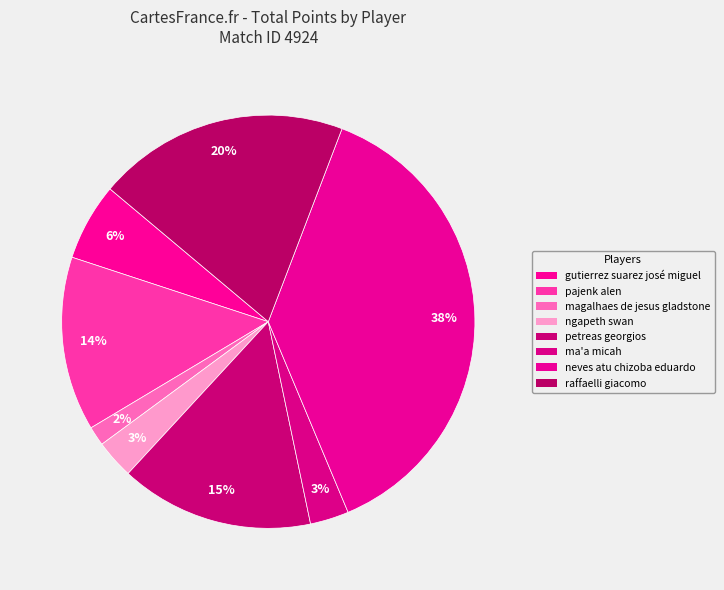

Which category has the smallest portion of the pie?

magalhaes de jesus gladstone